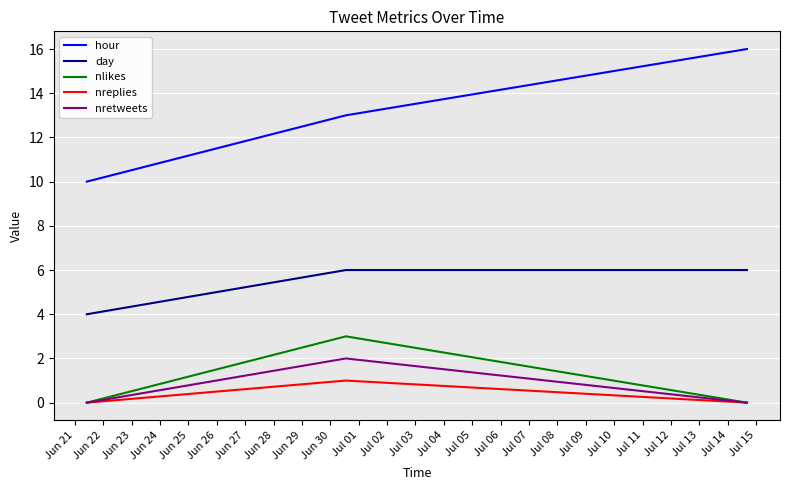

Does the chart have visible grid lines?

Yes